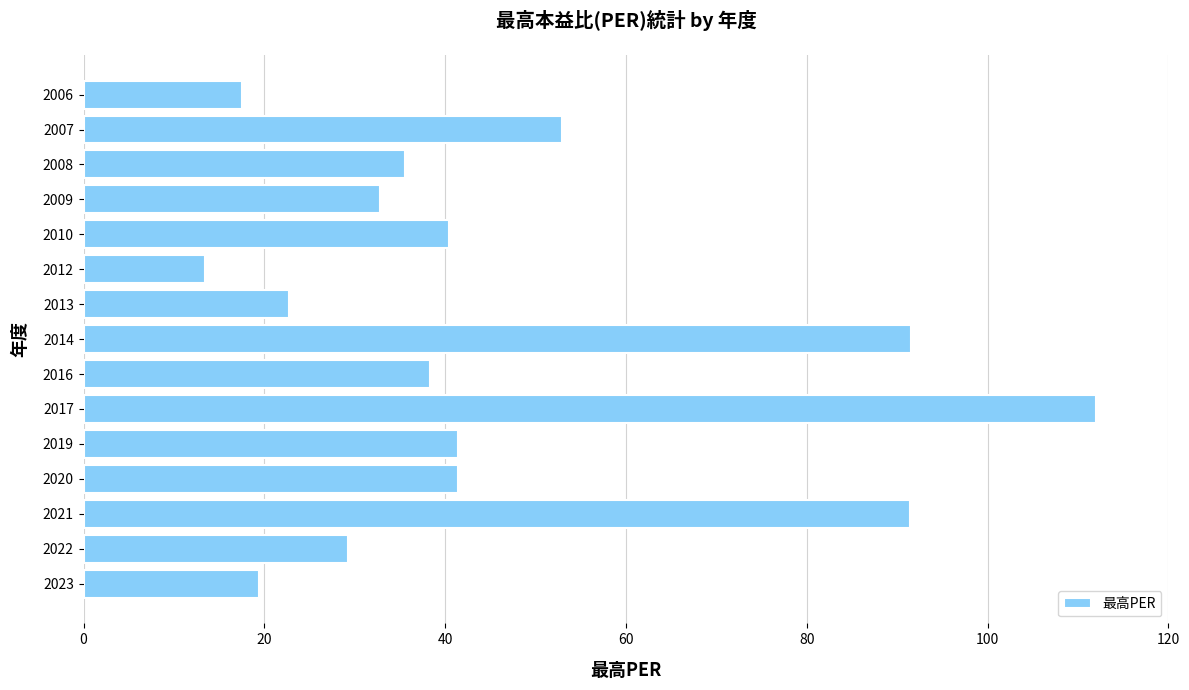

Which category has the lowest value across all series?

2012